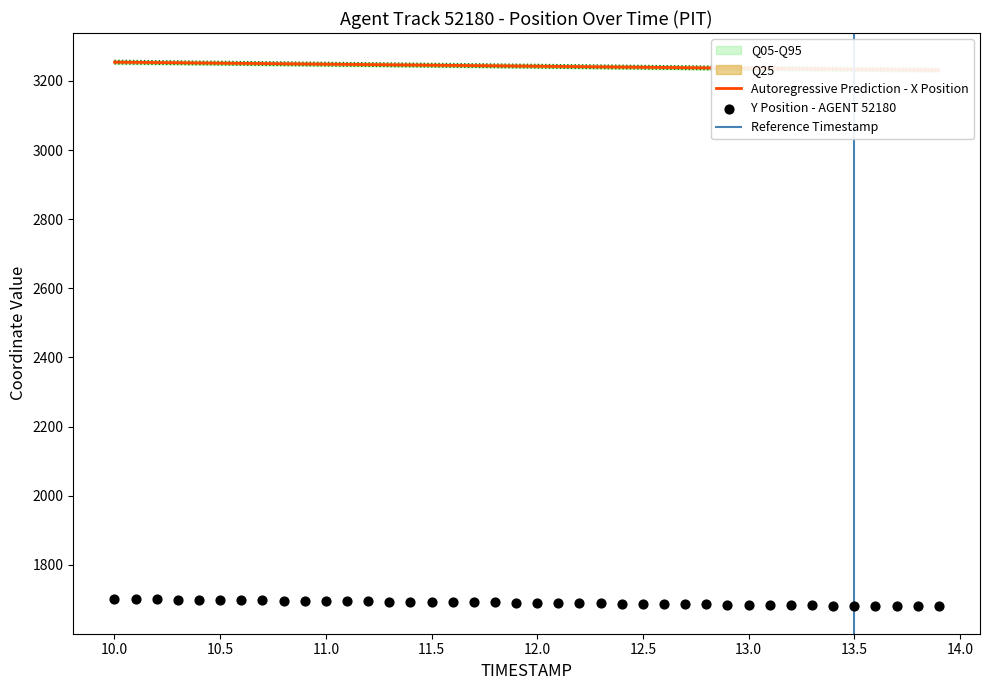

What is the total value across all series at 12.0?

4937.8